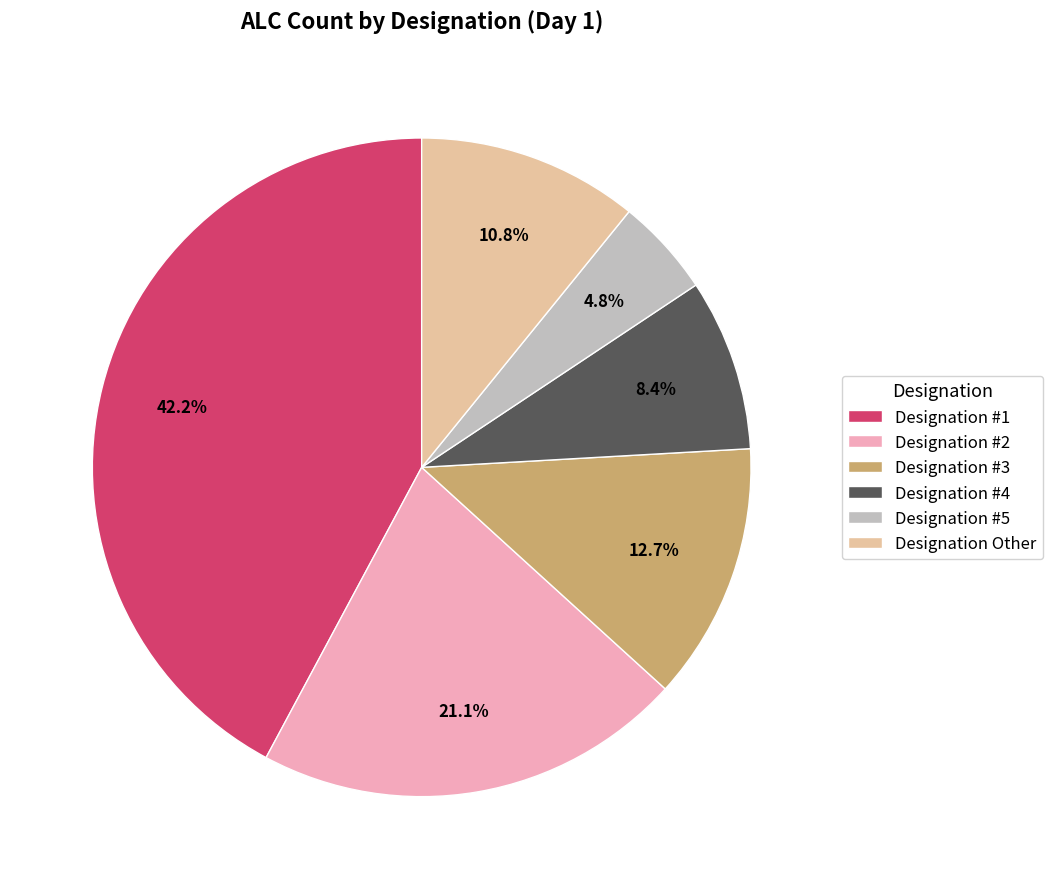

True or false: Designation #3 accounts for 13% of the total.

True